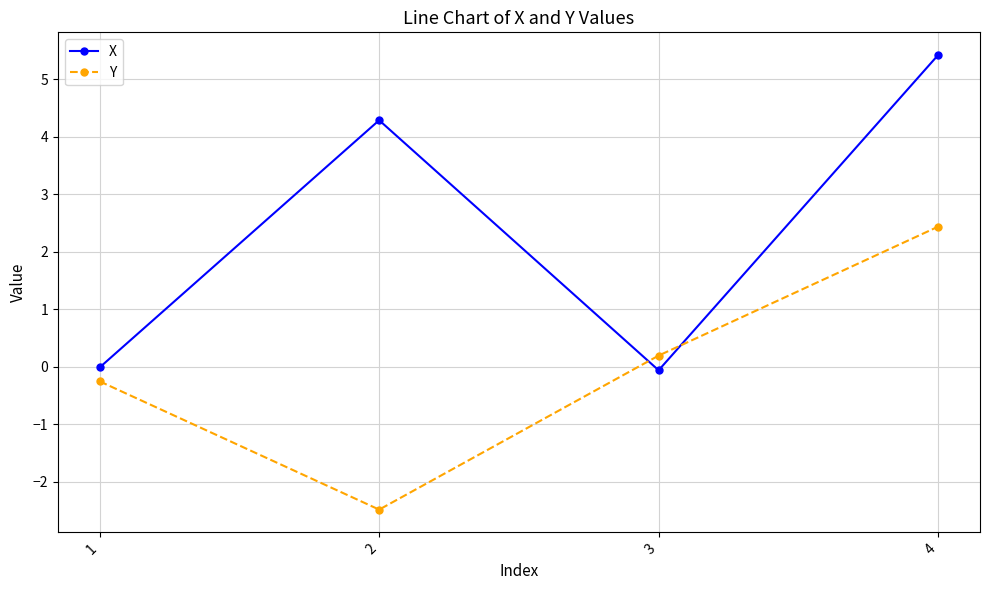

Is it true that X equals 4.3 at 2?

True